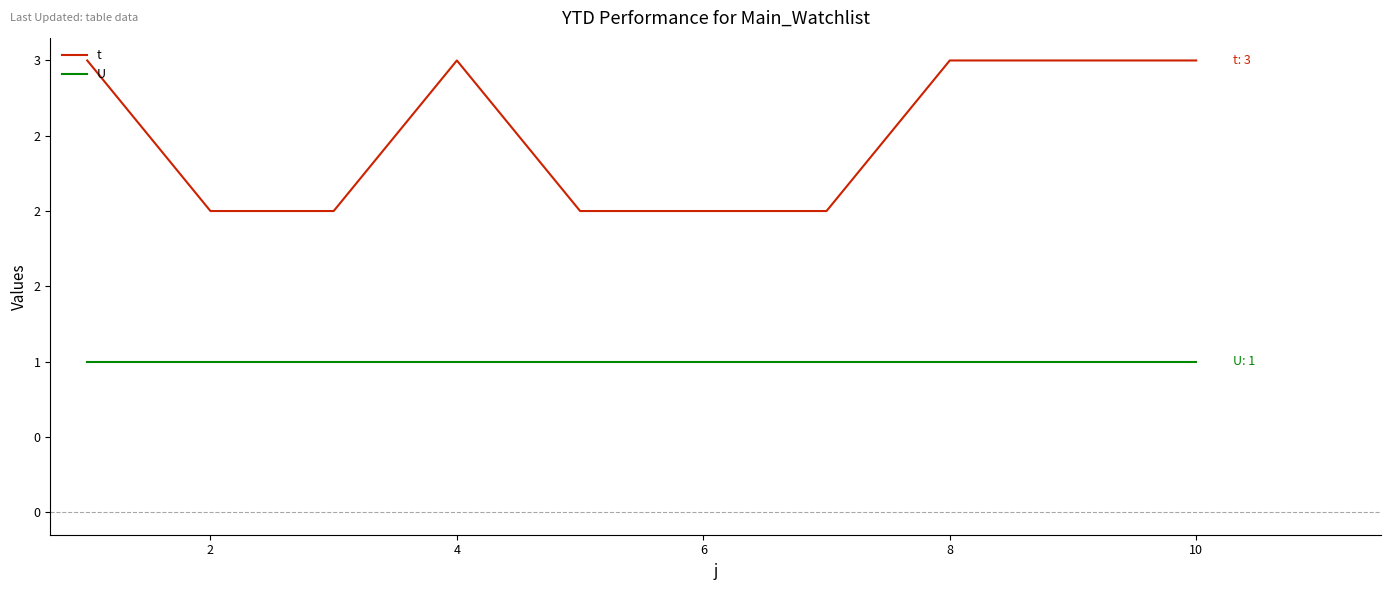

Is this an area chart (filled region under the line)?

No